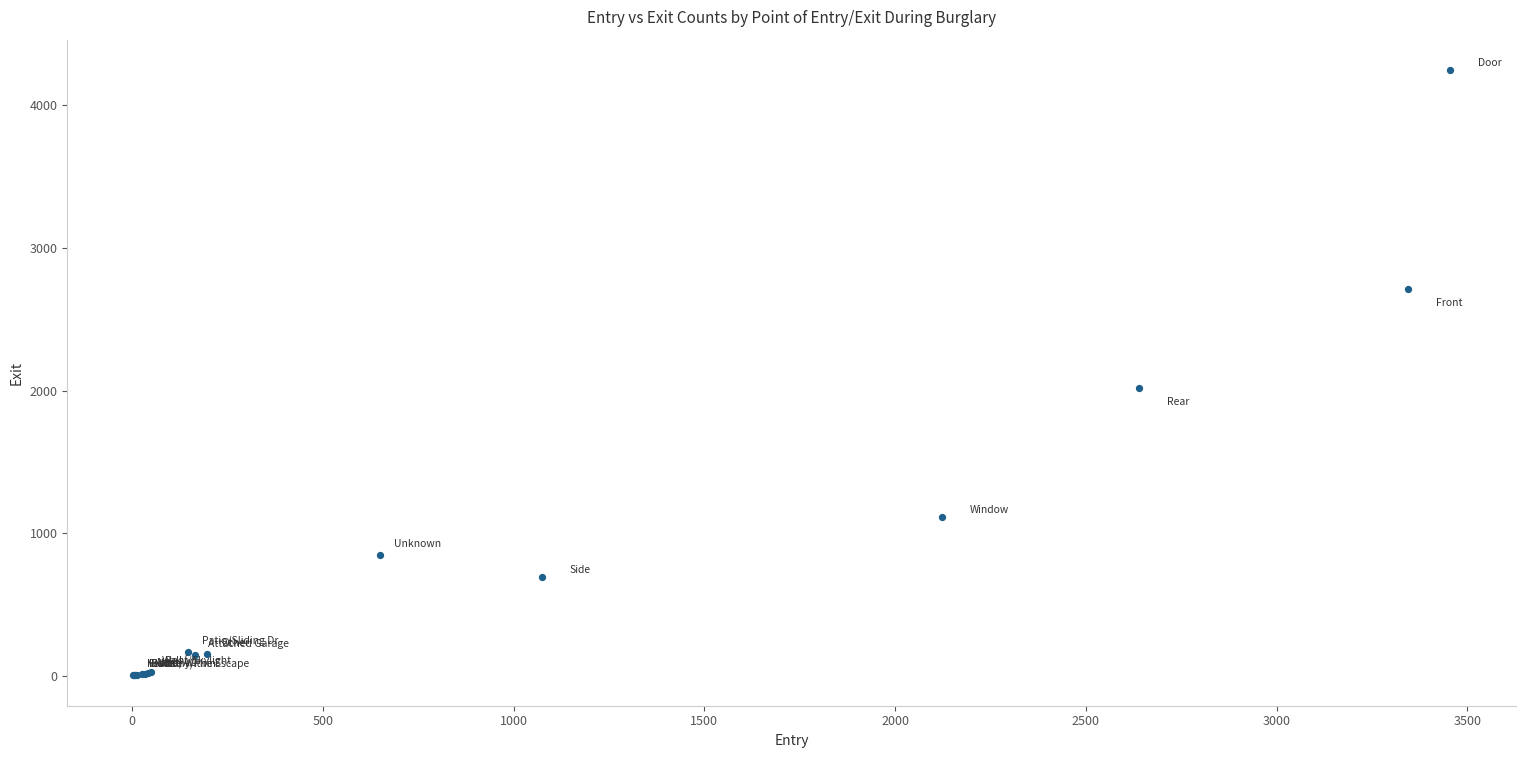

What Y value in the scatter plot is closest to 2125?

2015